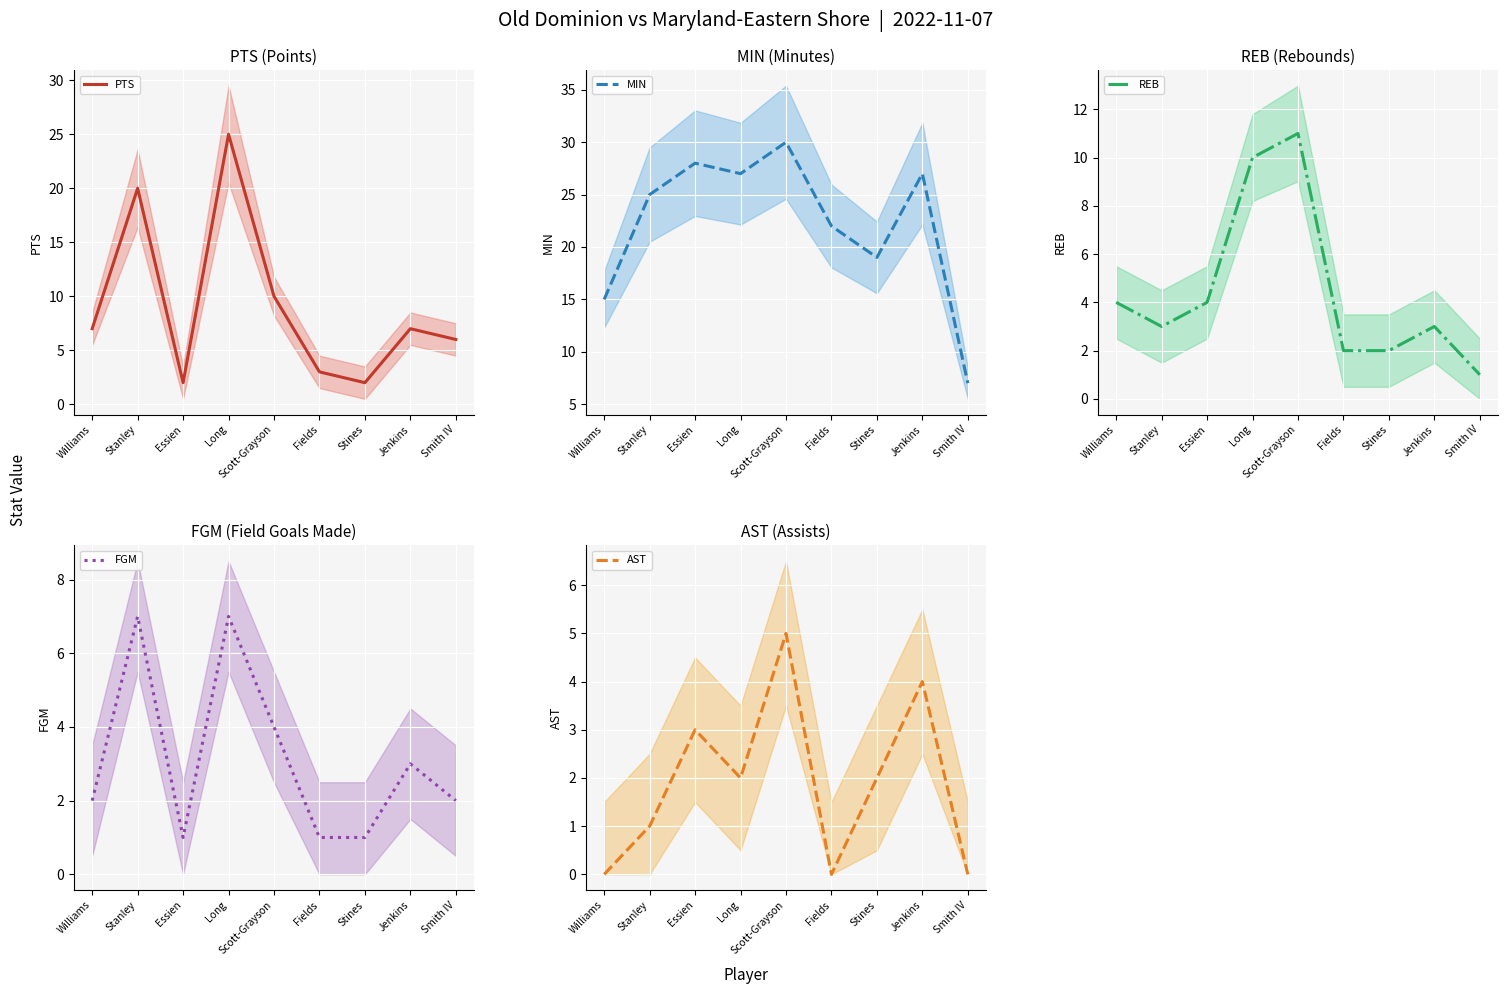

List the series in order of their peak value, highest first.

MIN, PTS, REB, FGM, AST